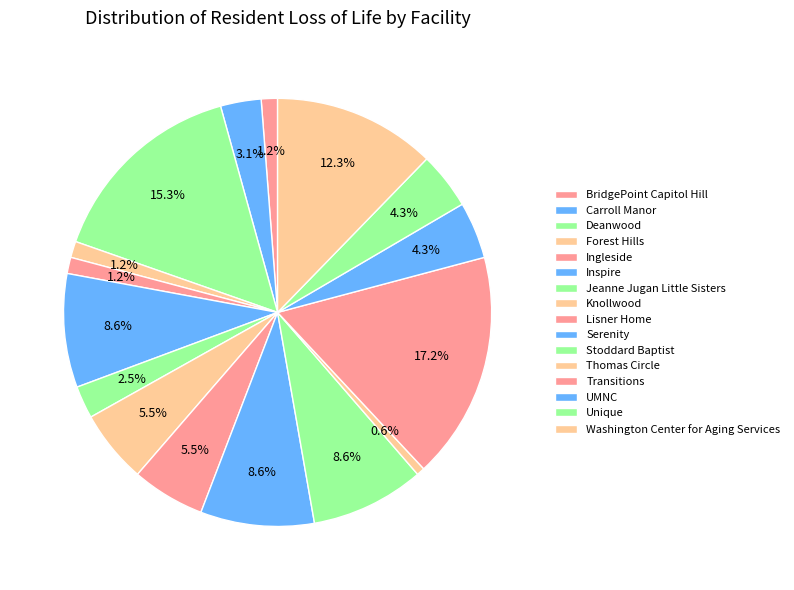

Which category has the biggest portion of the pie?

Transitions